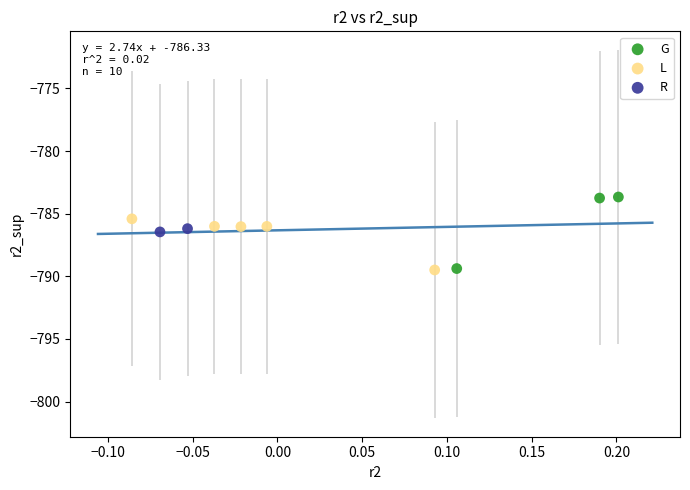

Which series has the largest Y range (max minus min)?

G